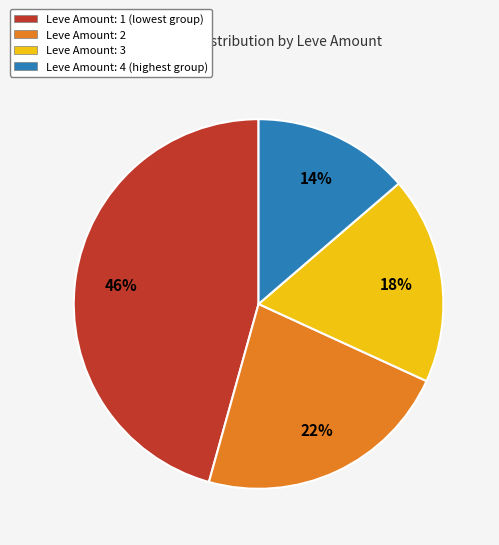

Is the sum of Leve Amount: 4 (highest group) and Leve Amount: 3 greater than half?

No